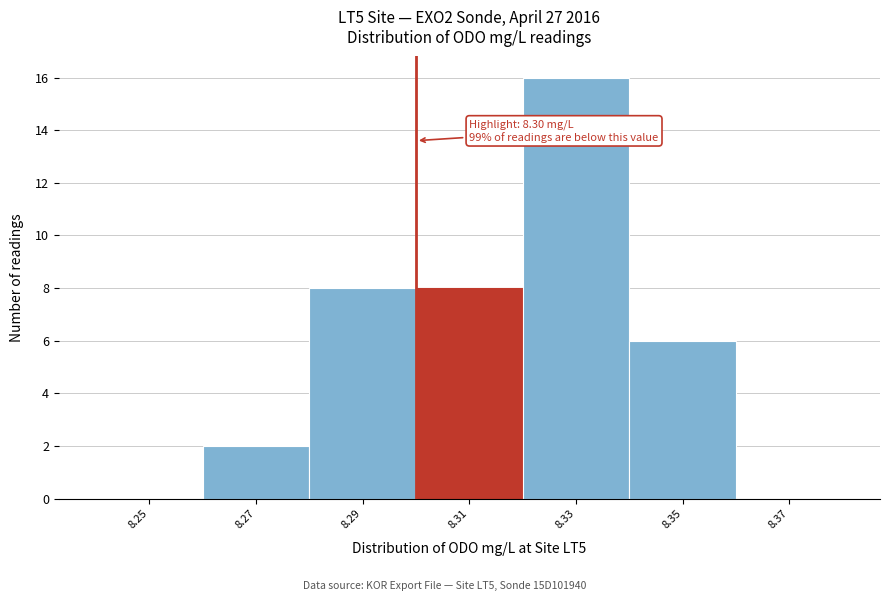

Which range on the x-axis has the tallest bar?

8.32 to 8.34